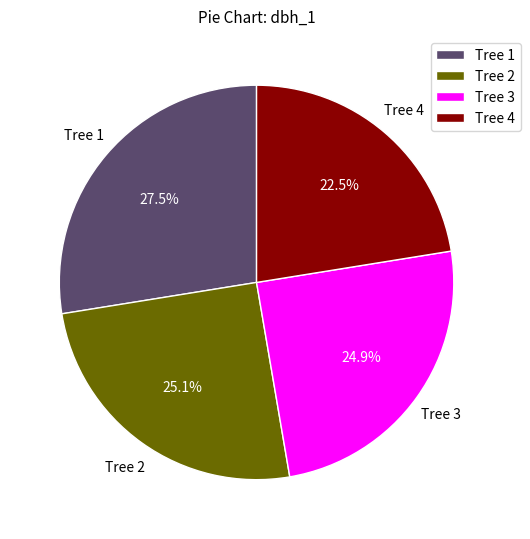

What is the smallest slice in the pie chart?

Tree 4